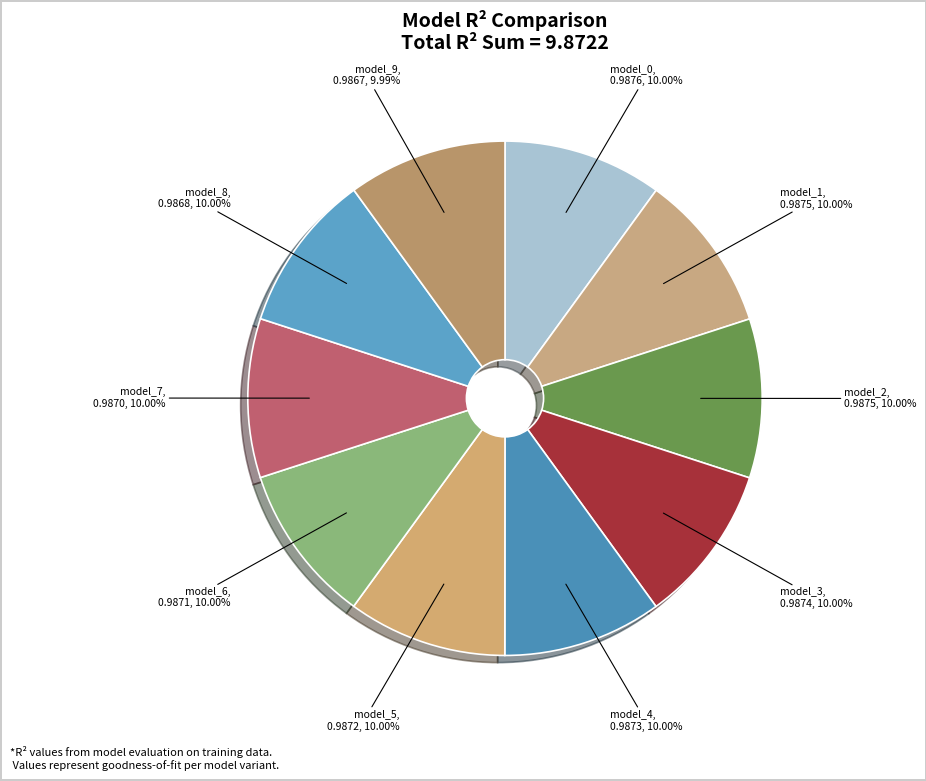

Is the sum of model_7 and model_8 greater than half?

No